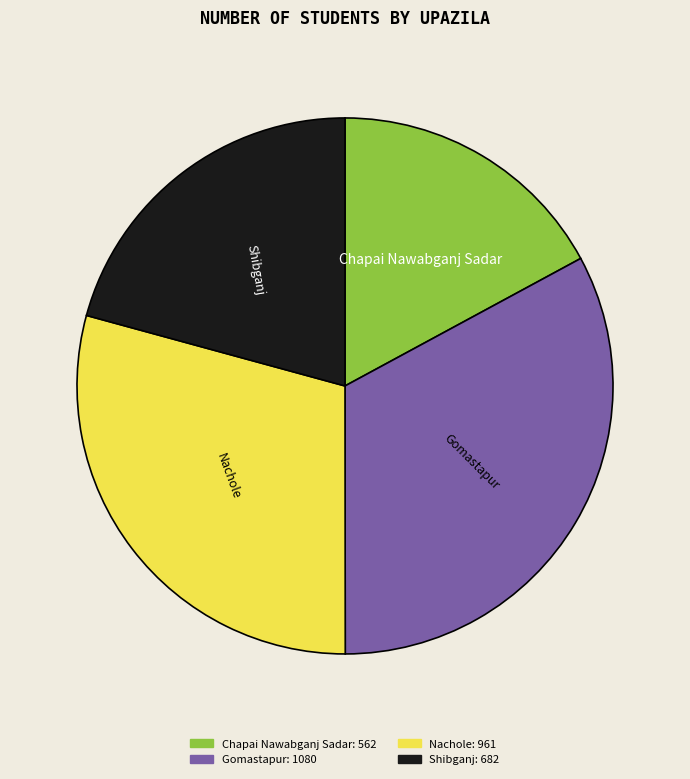

How many segments does this pie chart have?

4